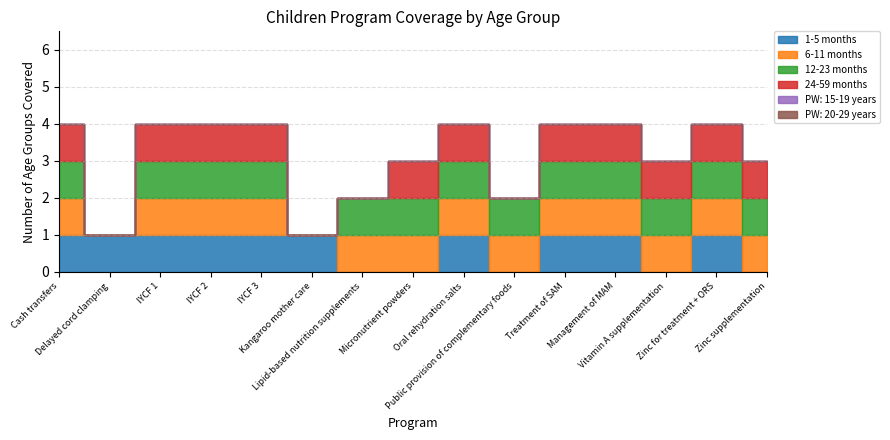

What position from the left is Cash transfers?

1